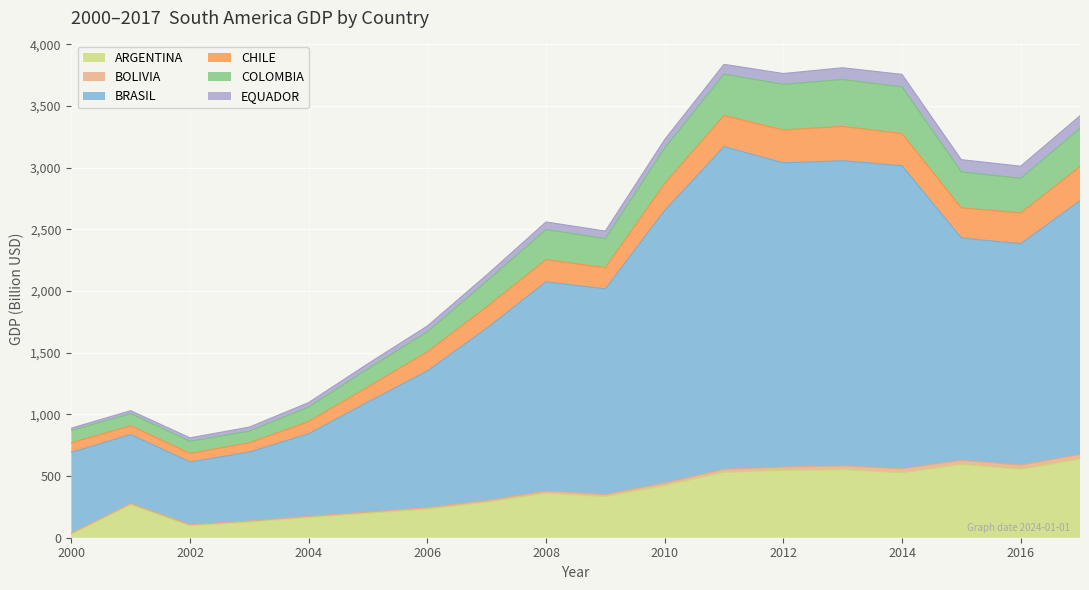

True or false: COLOMBIA and BRASIL intersect in this chart.

False